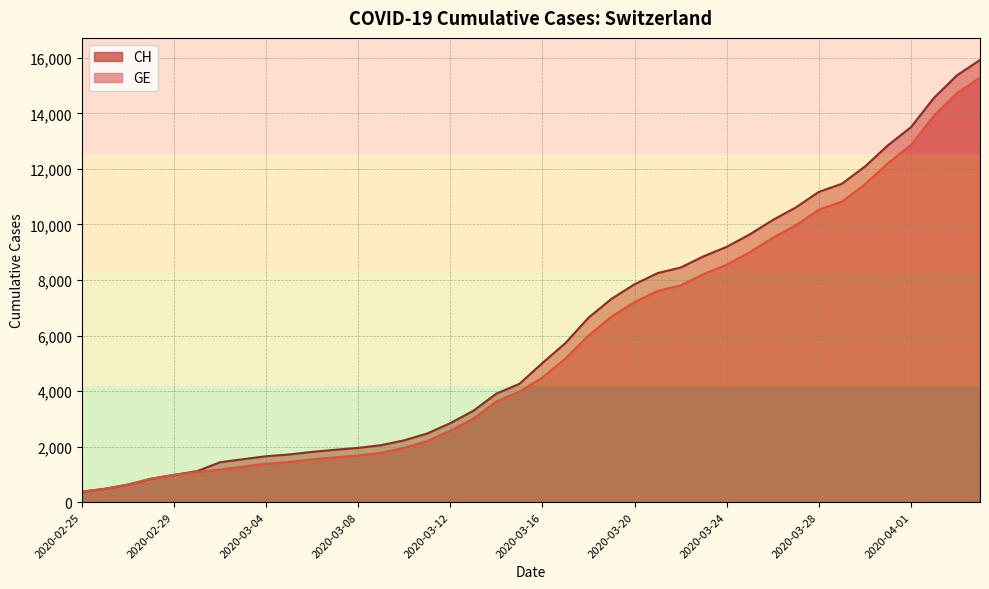

What is the label of the 23rd point from the left?

2020-03-18